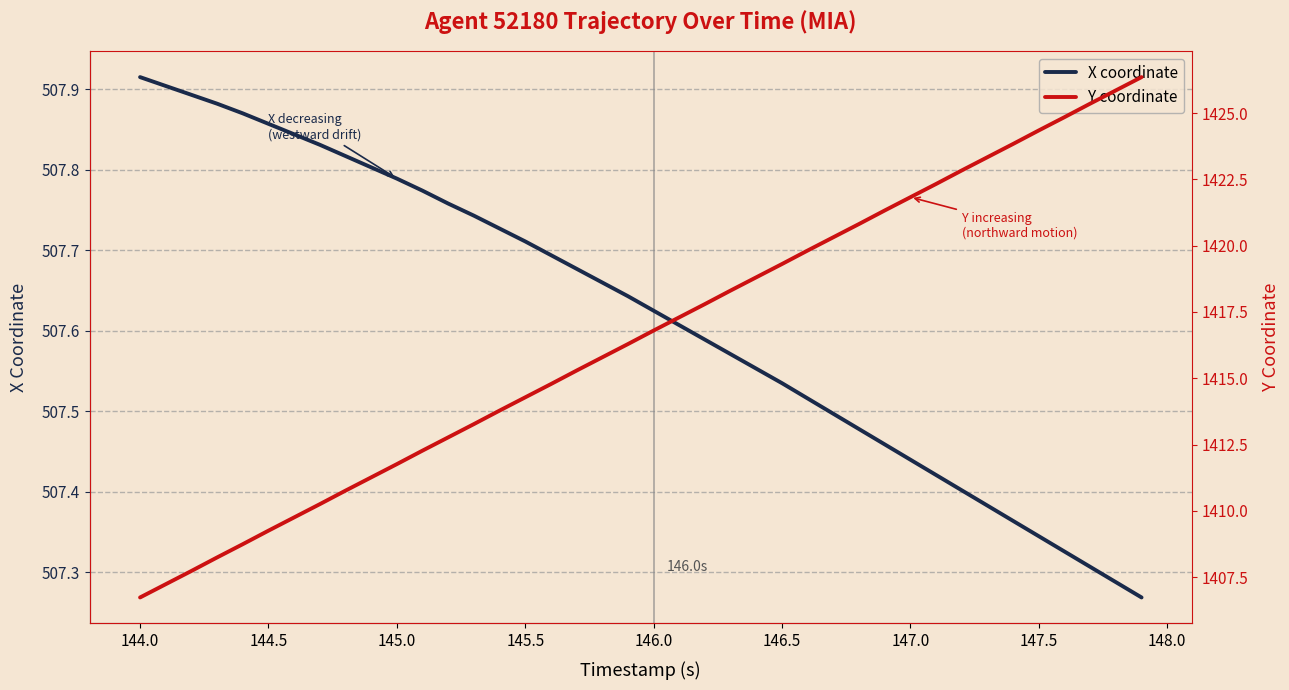

How many X coordinate values are between 507 and 508?

40